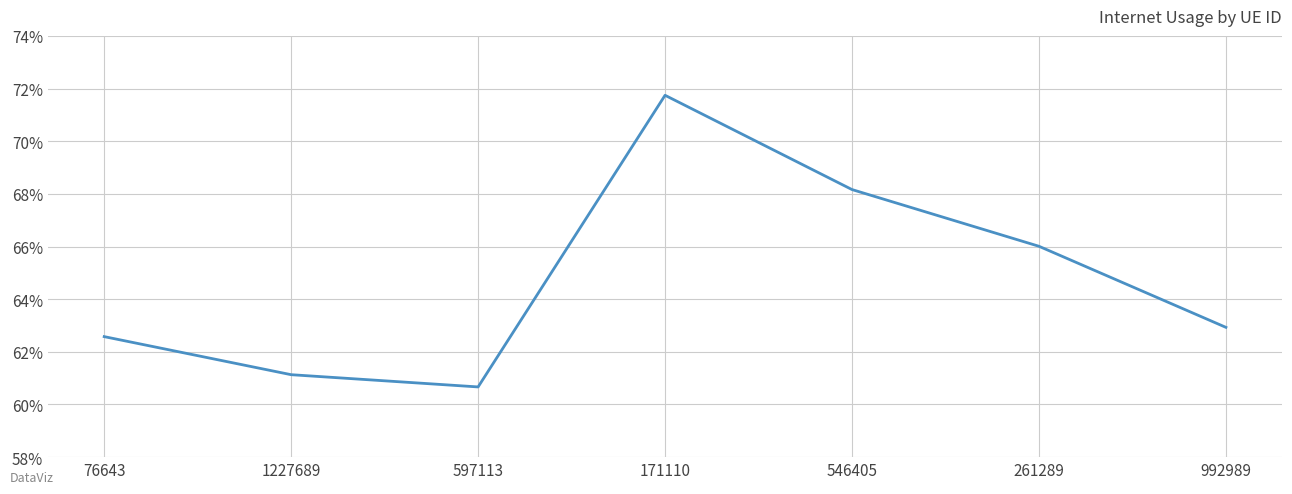

How many values are between 0 and 1?

7